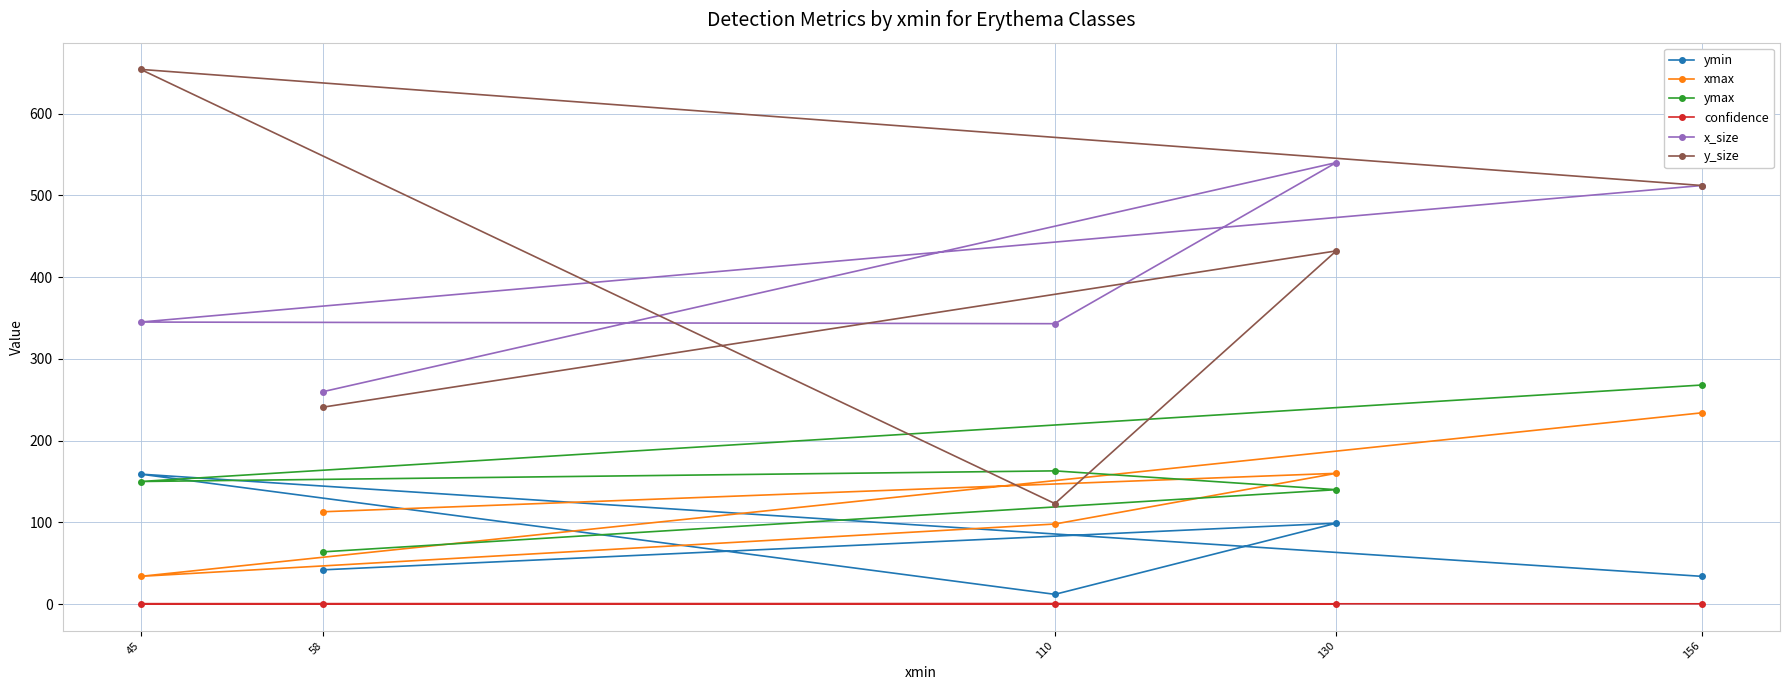

Reading left to right, list all the values displayed in this chart.

ymin: 58=42.0	130=99.0	110=12.0	45=159.0	156=34.0
xmax: 58=113.0	130=160.0	110=98.0	45=34.0	156=234.0
ymax: 58=64.0	130=140.0	110=163.0	45=150.0	156=268.0
confidence: 58=0.4	130=0.4	110=0.7	45=0.5	156=0.4
x_size: 58=260.0	130=540.0	110=343.0	45=345.0	156=512.0
y_size: 58=241.0	130=432.0	110=123.0	45=654.0	156=512.0